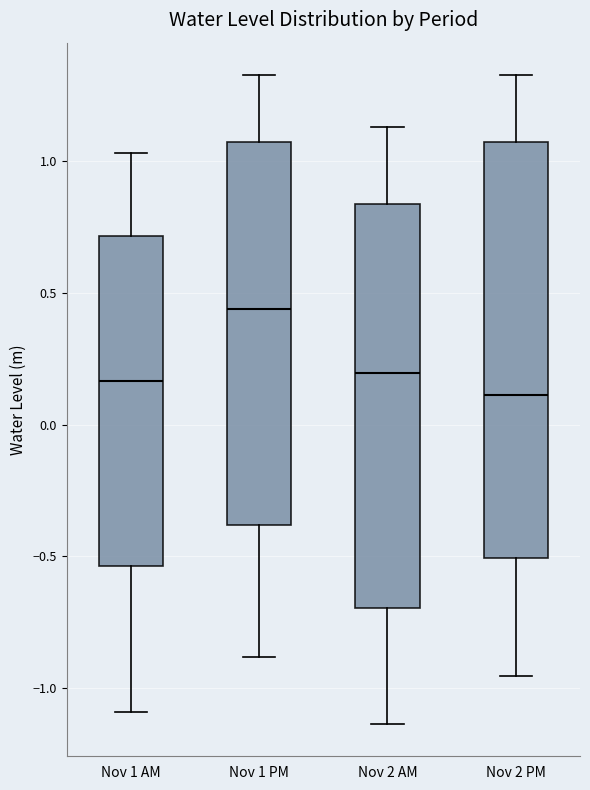

Which box has the lowest median line?

Nov 2 PM